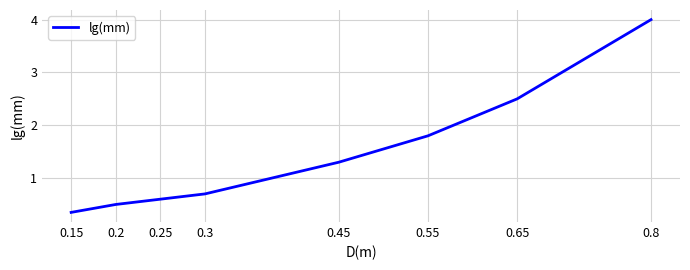

True or false: the data shows 0.5 at 0.2.

True